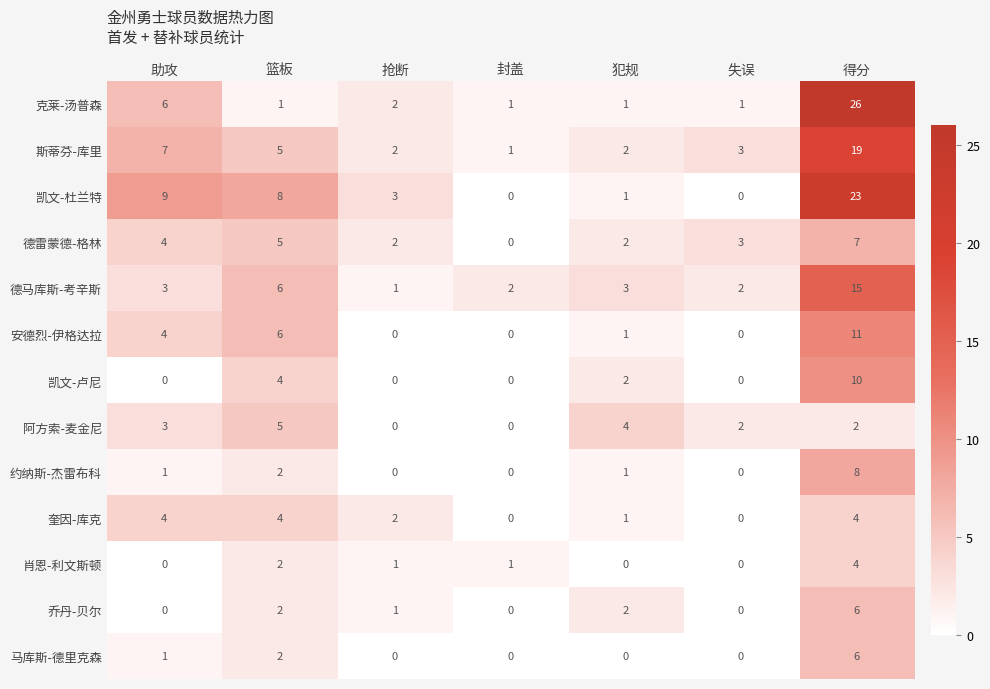

Is it true that 肖恩-利文斯顿 equals 0 at 抢断?

False